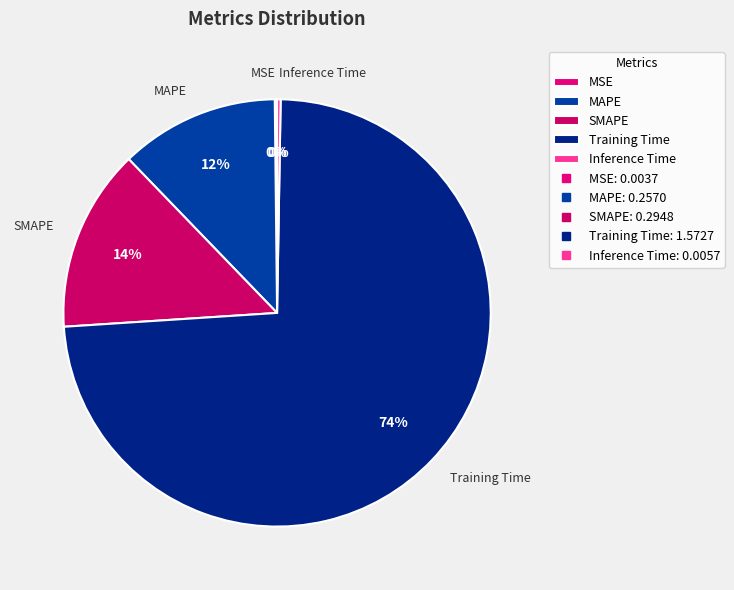

Which slice is the largest?

Training Time